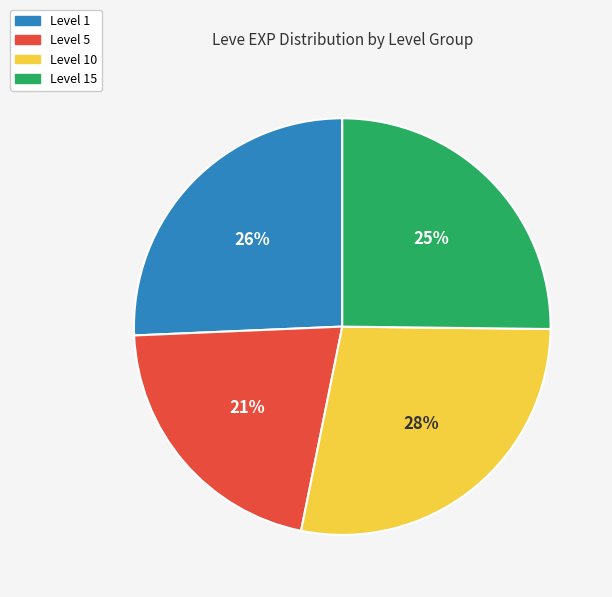

How many segments does this pie chart have?

4